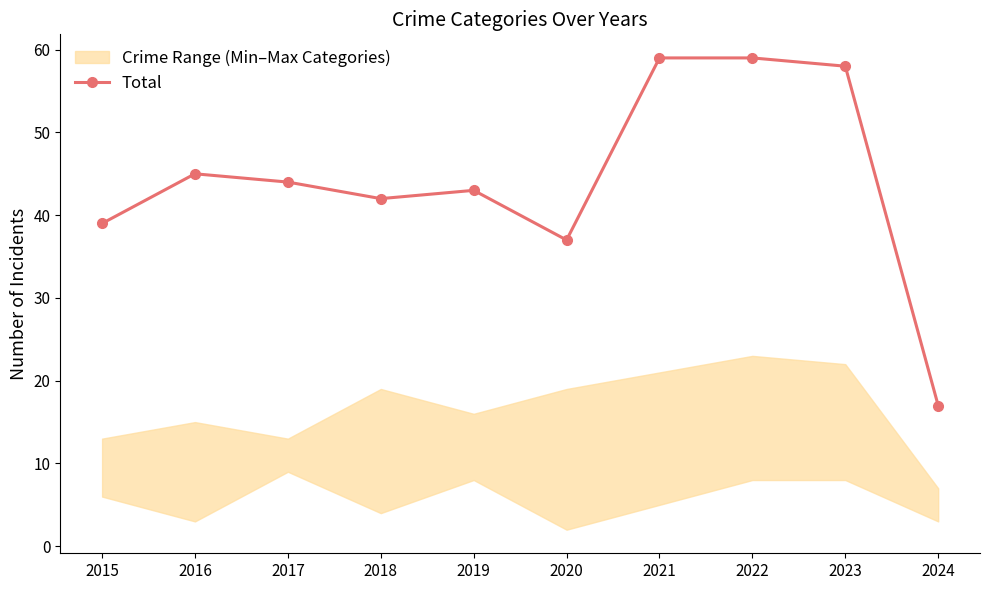

List the labels in order of value, smallest first.

2024, 2020, 2015, 2018, 2019, 2017, 2016, 2023, 2021, 2022